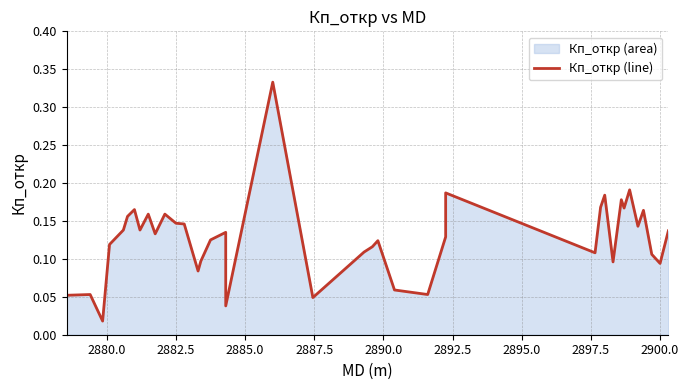

What is the greatest value displayed?

0.3